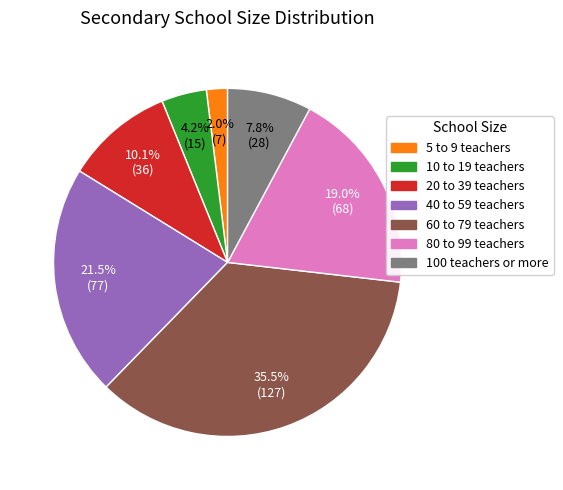

Is there any slice that represents more than half of the pie?

No